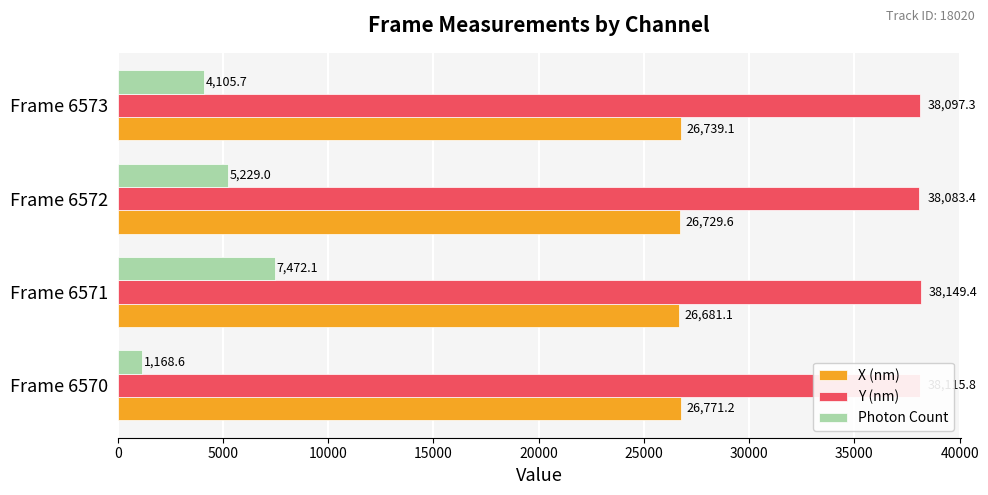

The value of Y (nm) at Frame 6571 is 38149.4. True or false?

True